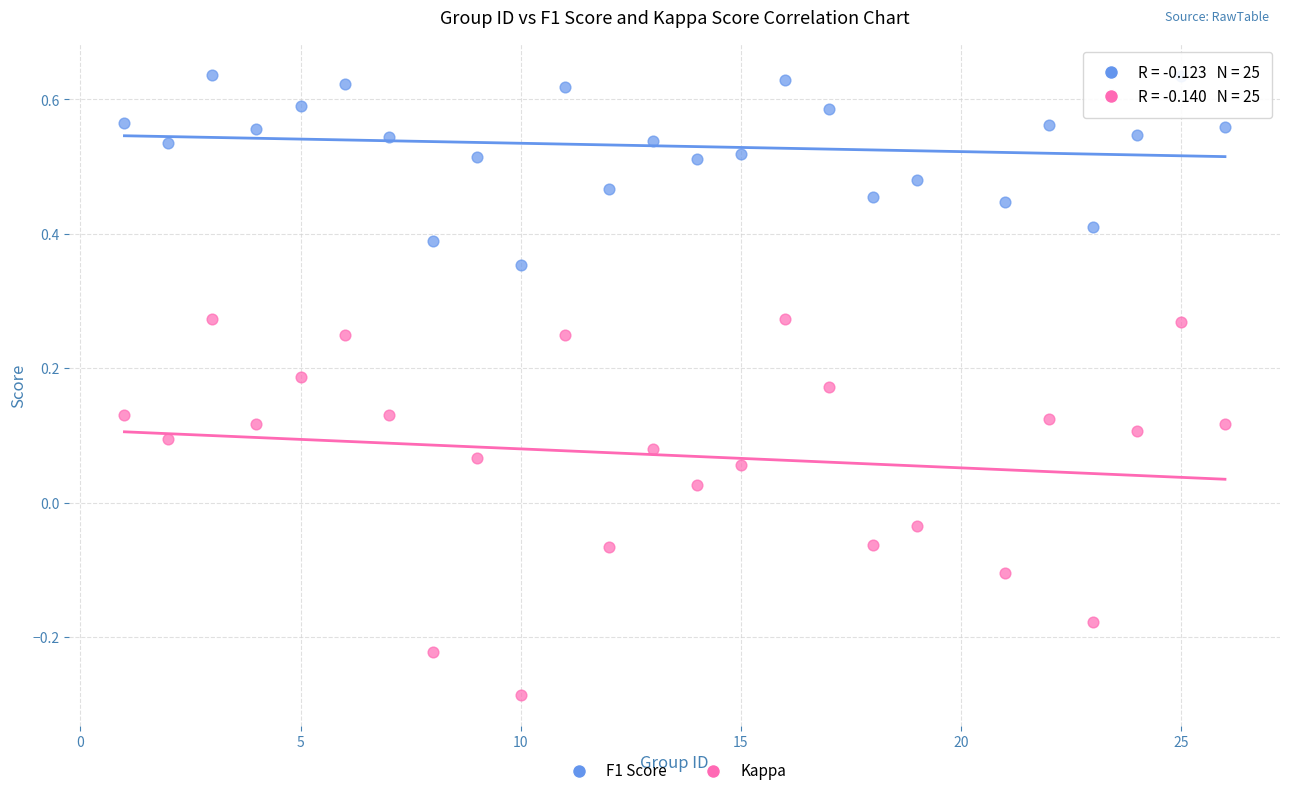

Across all data points, what is the range of Y values (max minus min)?

0.9